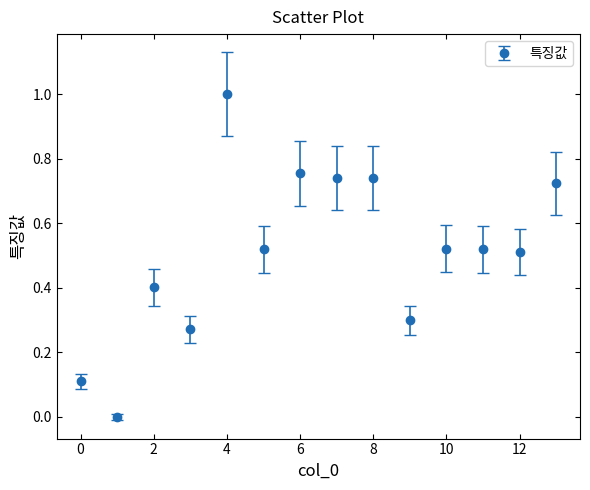

True or false: there are more than 0 points higher than both neighbors.

True